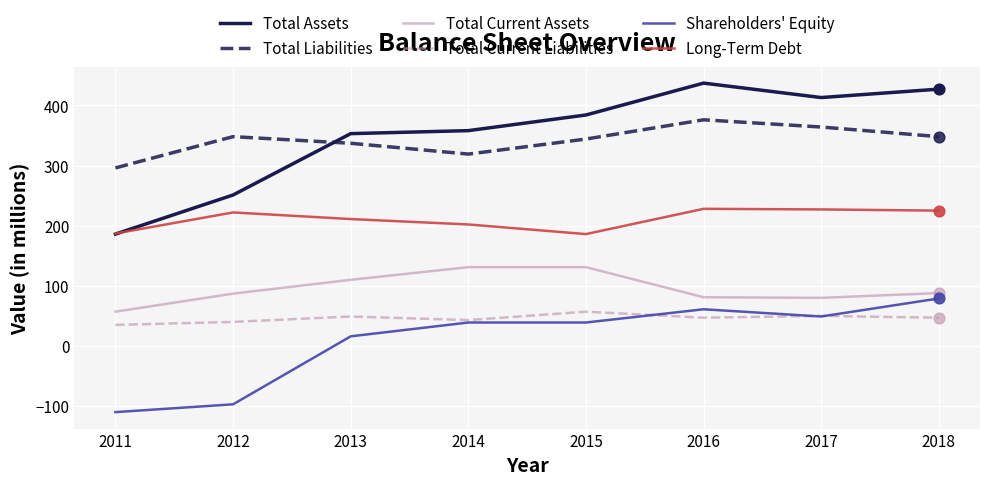

At how many categories does at least one series exceed 210?

8